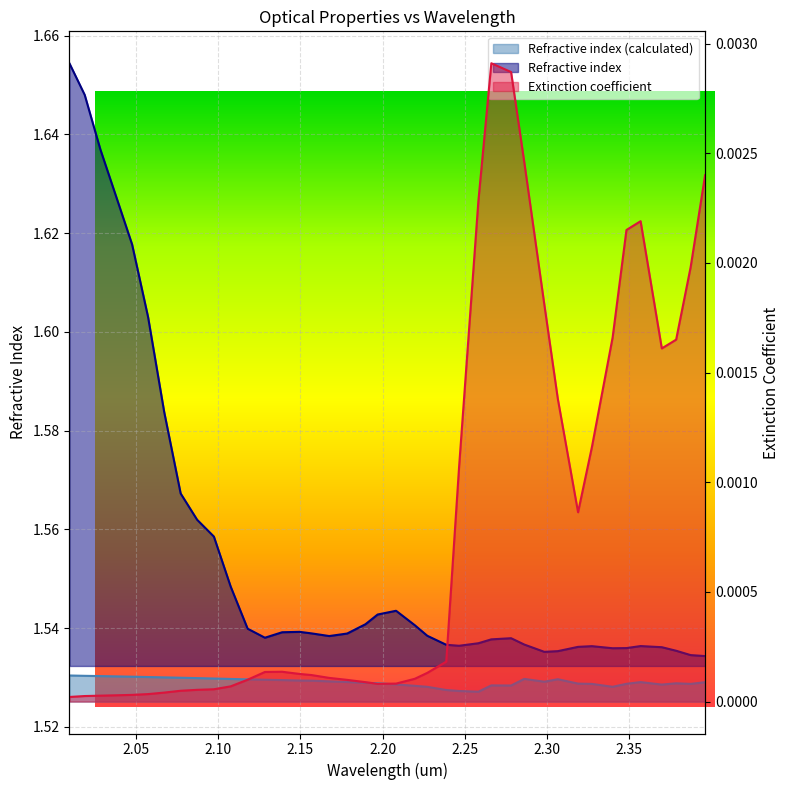

What are all the series names shown in the legend?

Refractive index, Refractive index (calculated), Extinction coefficient